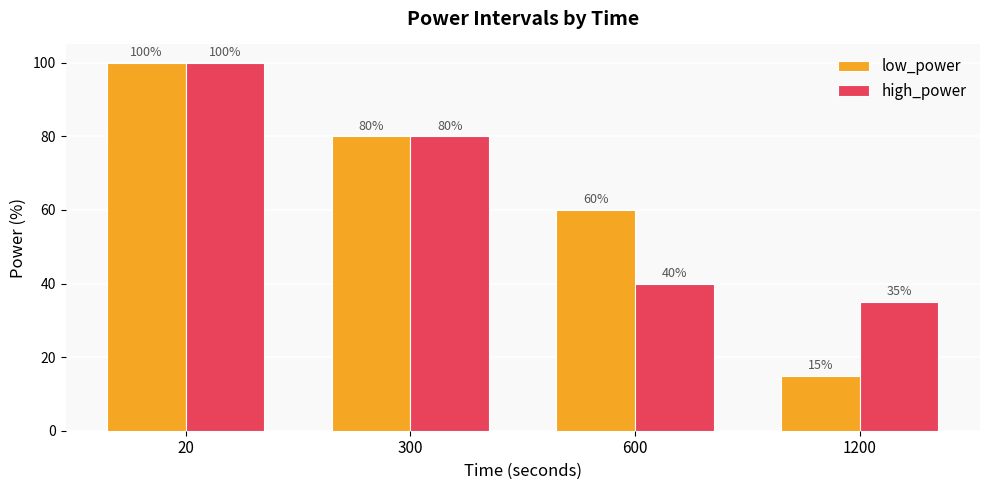

What is the difference between the high_power values at 600 and 1200?

5